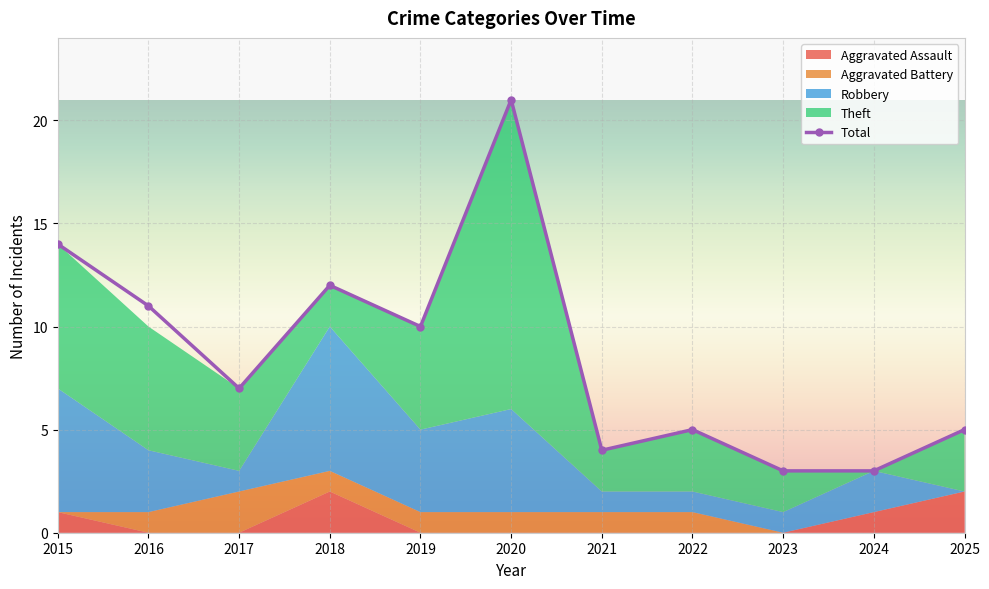

What is the maximum value for Theft?

15